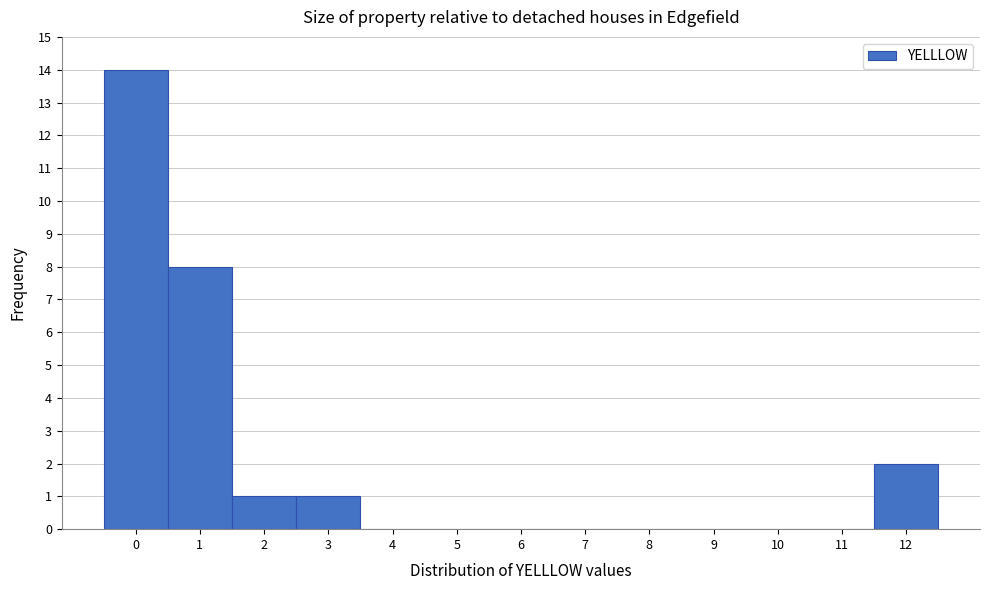

Reading left to right, list every bar in this chart as the range it spans on the x-axis followed by its height. The values are not printed on the chart, so give them approximately, as read against the axis.

-0.5 to 0.5: 14
0.5 to 1.5: 8
1.5 to 2.5: 1
2.5 to 3.5: 1
3.5 to 4.5: 0
4.5 to 5.5: 0
5.5 to 6.5: 0
6.5 to 7.5: 0
7.5 to 8.5: 0
8.5 to 9.5: 0
9.5 to 10.5: 0
10.5 to 11.5: 0
11.5 to 12.5: 2